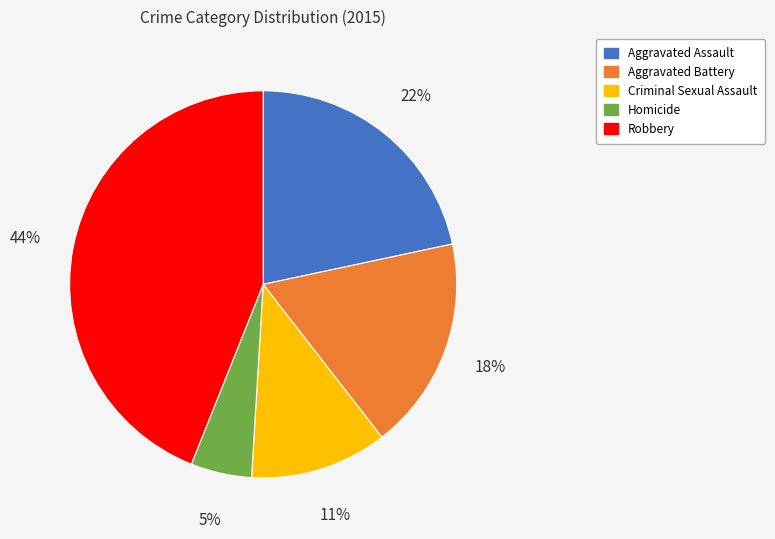

Do Aggravated Assault and Robbery together represent more than half of the pie?

Yes